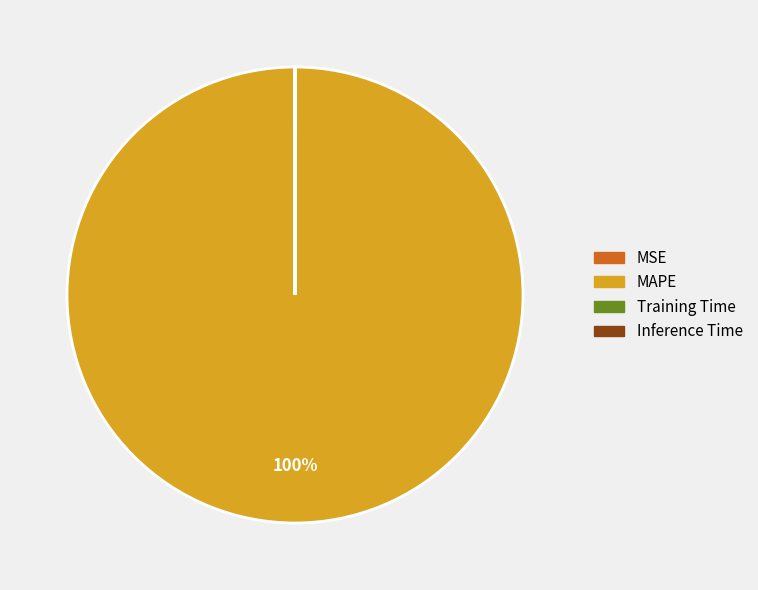

True or false: MAPE accounts for 100% of the total.

True